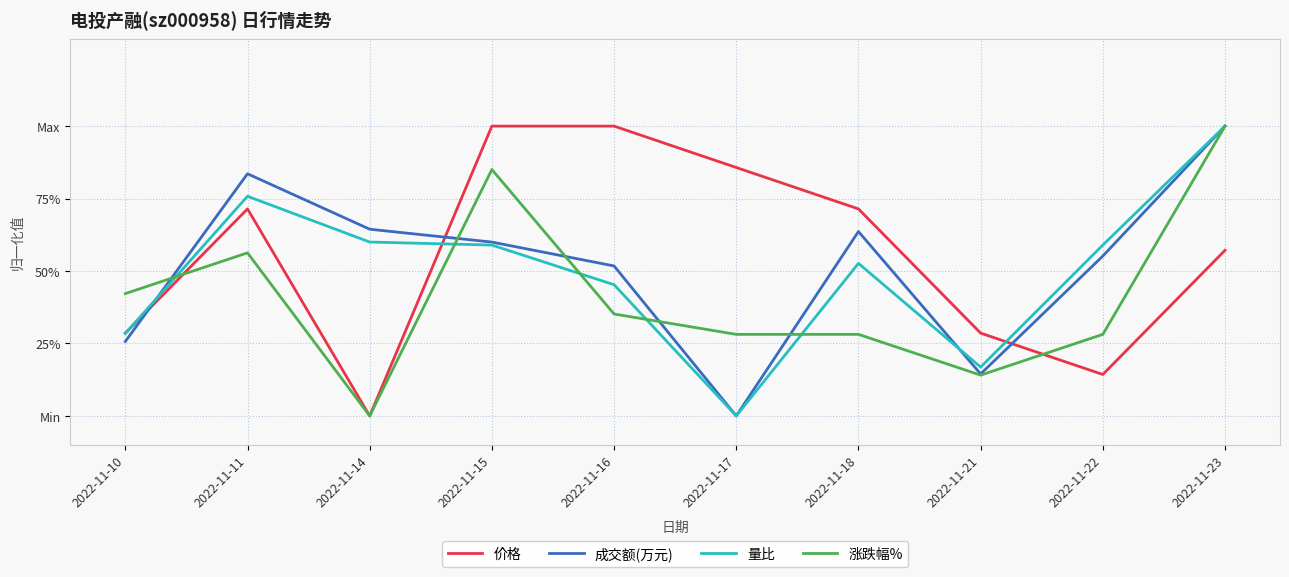

Is this an area chart (filled region under the line)?

No